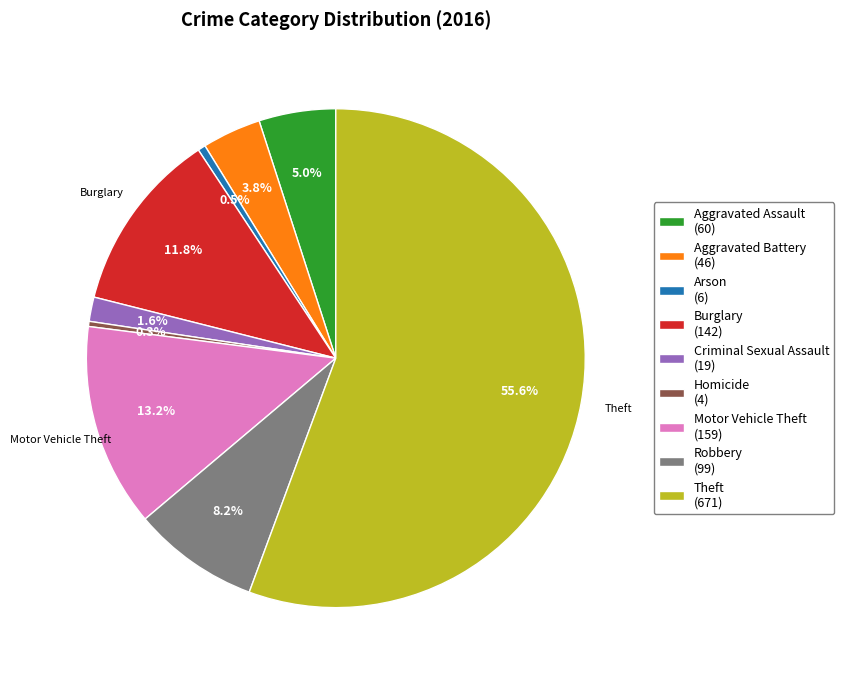

Does any single category account for the majority?

Yes